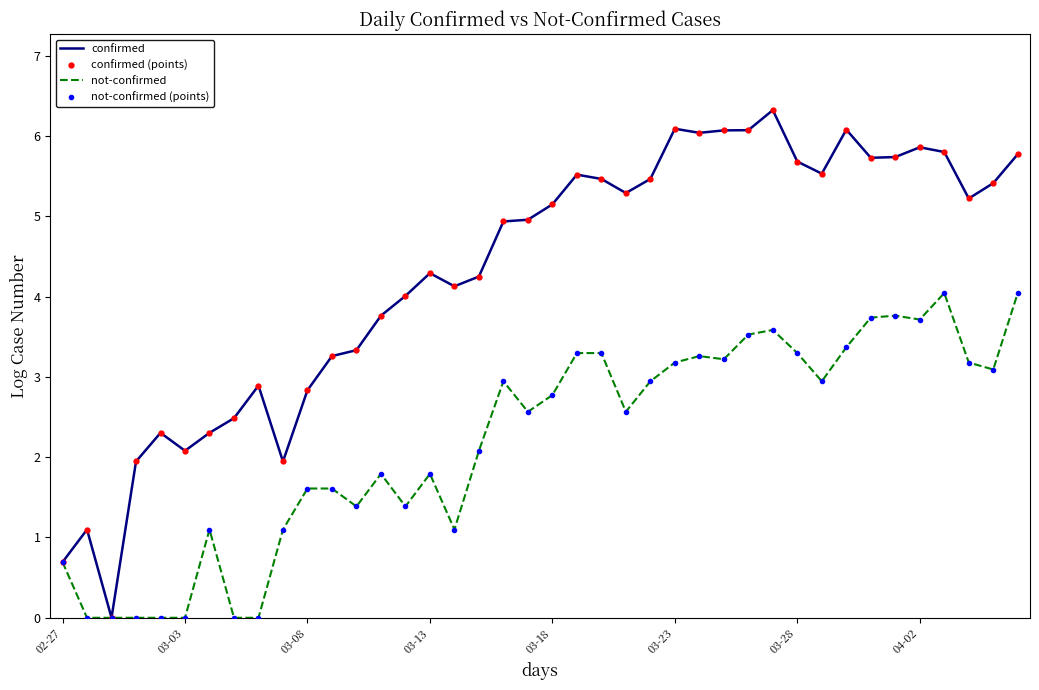

How many values in the confirmed series exceed 5?

20